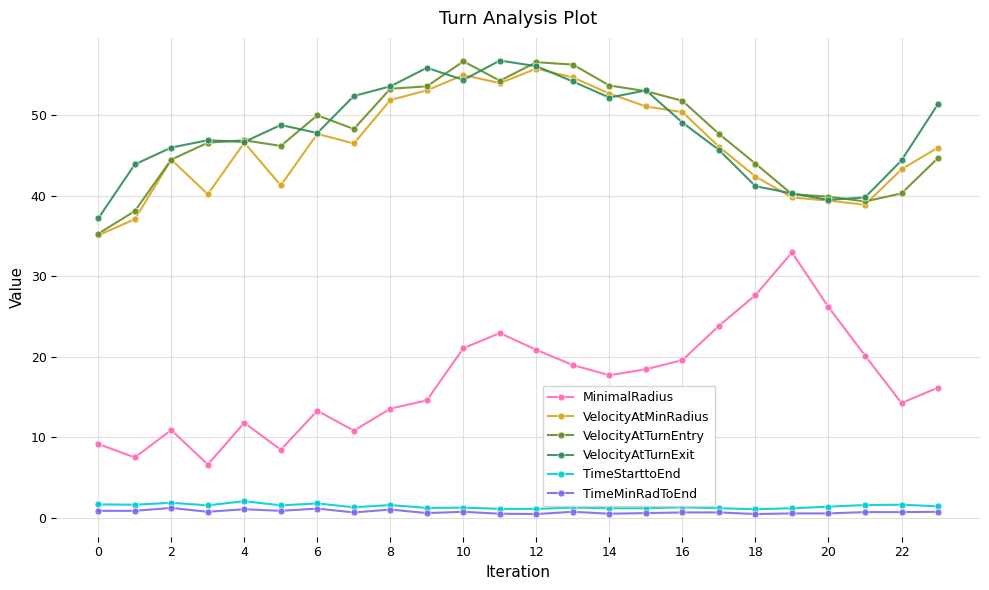

At how many categories does at least one series exceed 32?

24